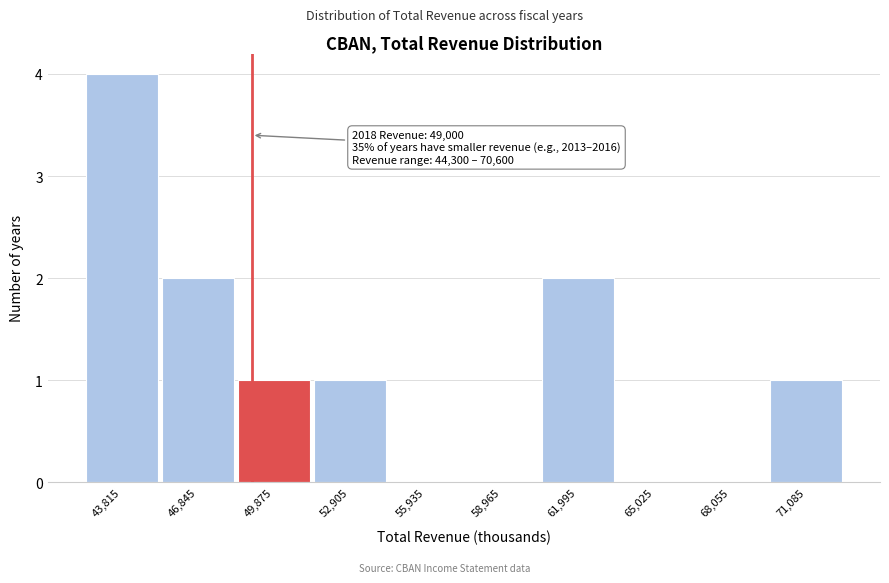

Which range on the x-axis has the tallest bar?

42500 to 45500